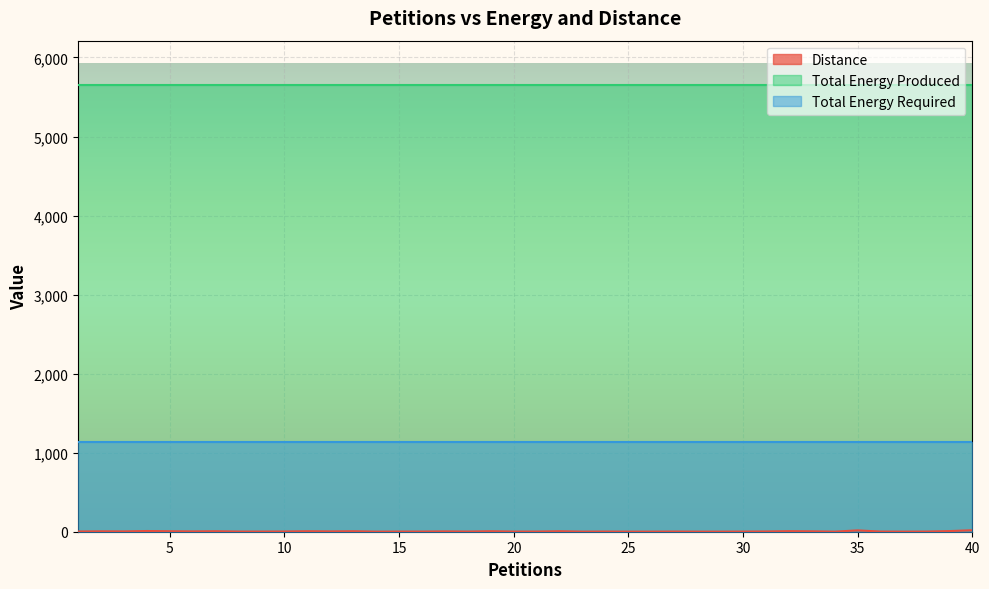

Which series has the largest range (max minus min)?

Distance